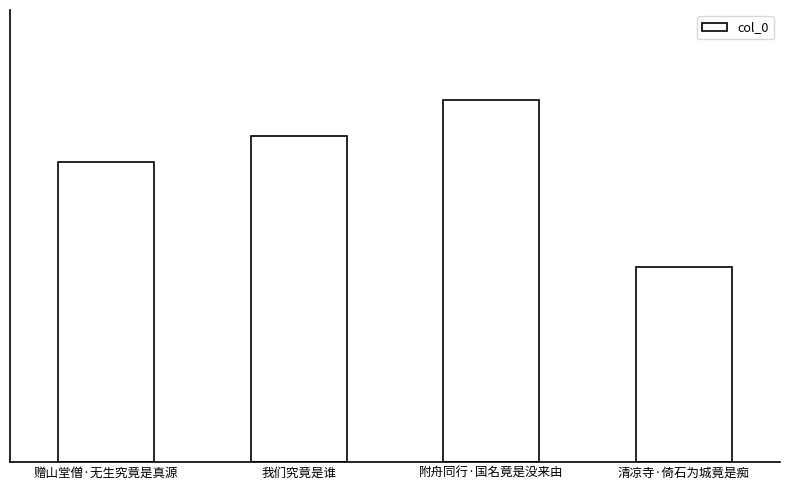

What is the difference between the maximum and minimum values?

131510